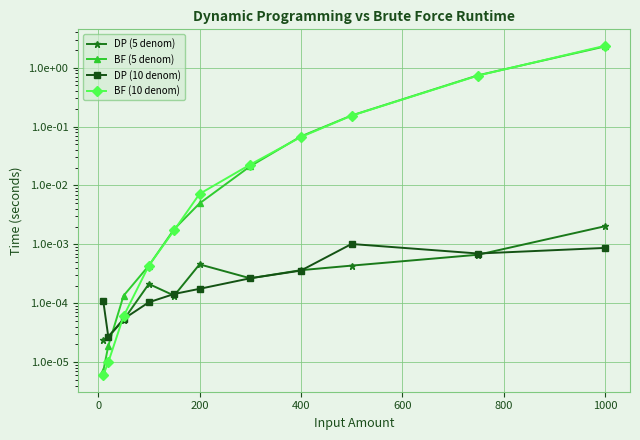

After their last crossing, which series has the higher values: BF (10 denom) or DP (10 denom)?

BF (10 denom)